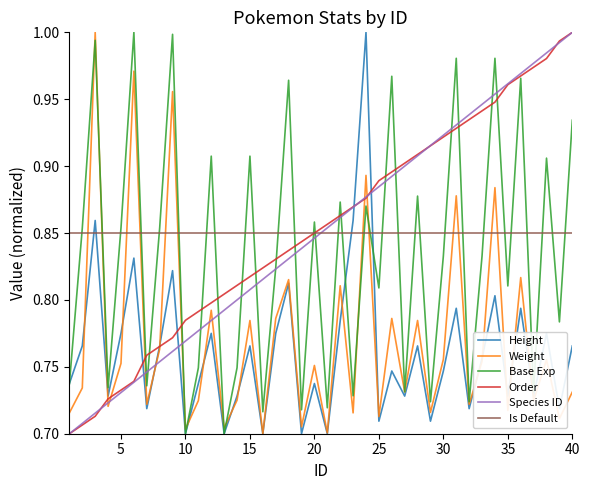

True or false: Is Default and Weight cross at least once.

True